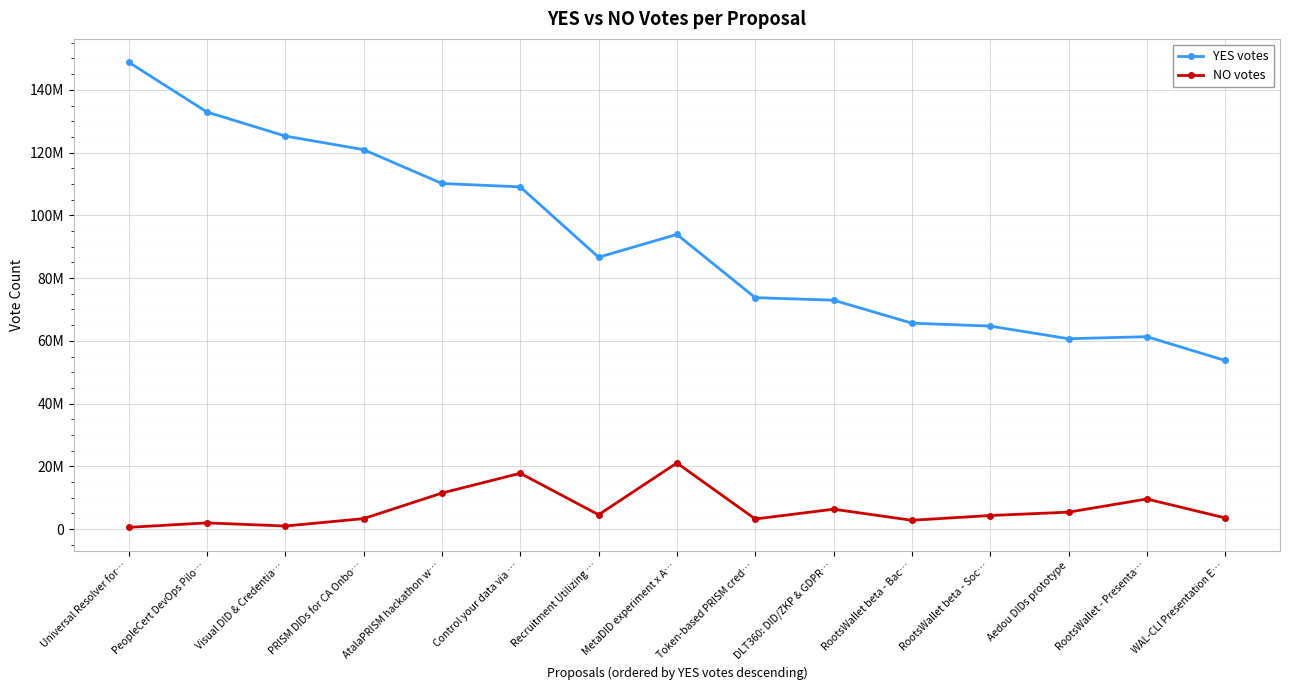

List the series in order of their overall mean, highest first.

YES votes, NO votes